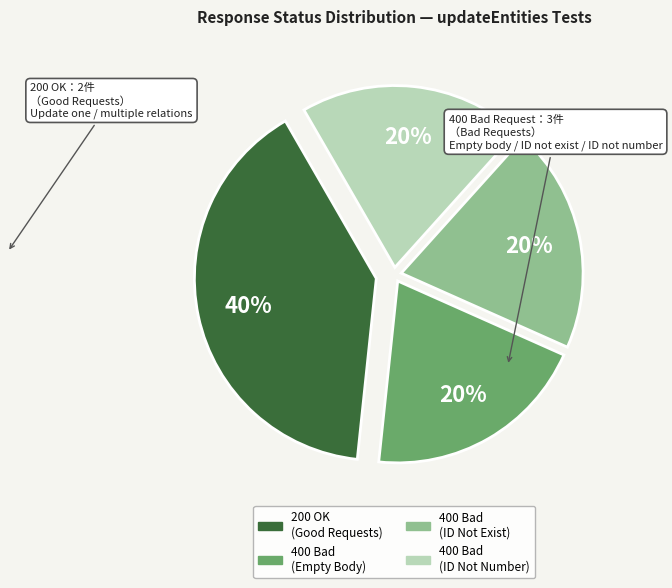

To the nearest percent, what is the difference between the largest and smallest slice percentages?

20%